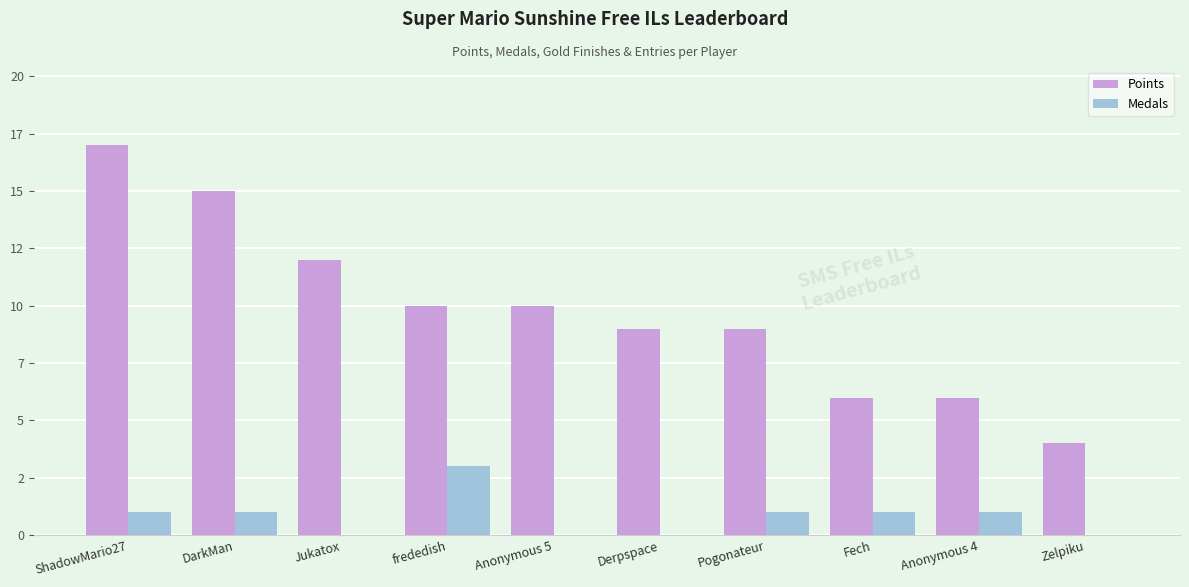

Reading right to left, list all the values displayed in this chart.

Points: Zelpiku=4	Anonymous 4=6	Fech=6	Pogonateur=9	Derpspace=9	Anonymous 5=10	frededish=10	Jukatox=12	DarkMan=15	ShadowMario27=17
Medals: Zelpiku=0	Anonymous 4=1	Fech=1	Pogonateur=1	Derpspace=0	Anonymous 5=0	frededish=3	Jukatox=0	DarkMan=1	ShadowMario27=1